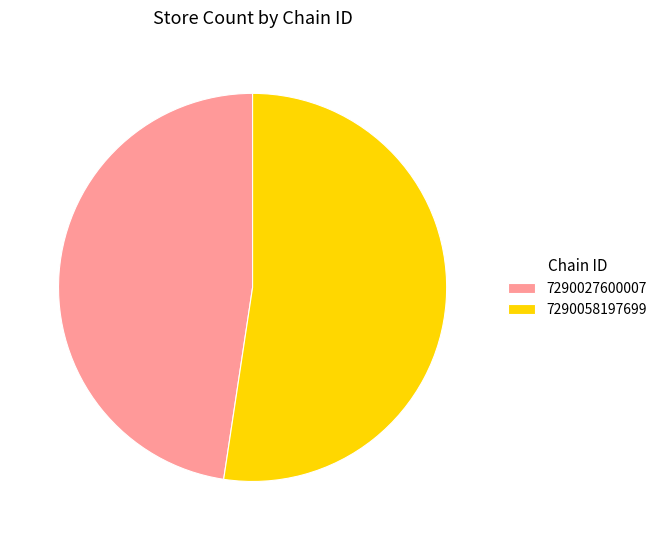

True or false: 7290058197699 accounts for 52% of the total.

True